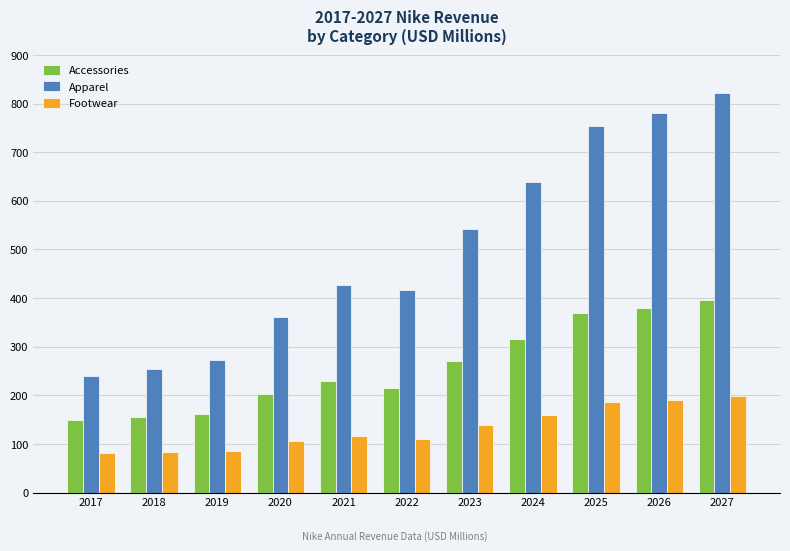

What is the difference between the Accessories values at 2027 and 2025?

28.1